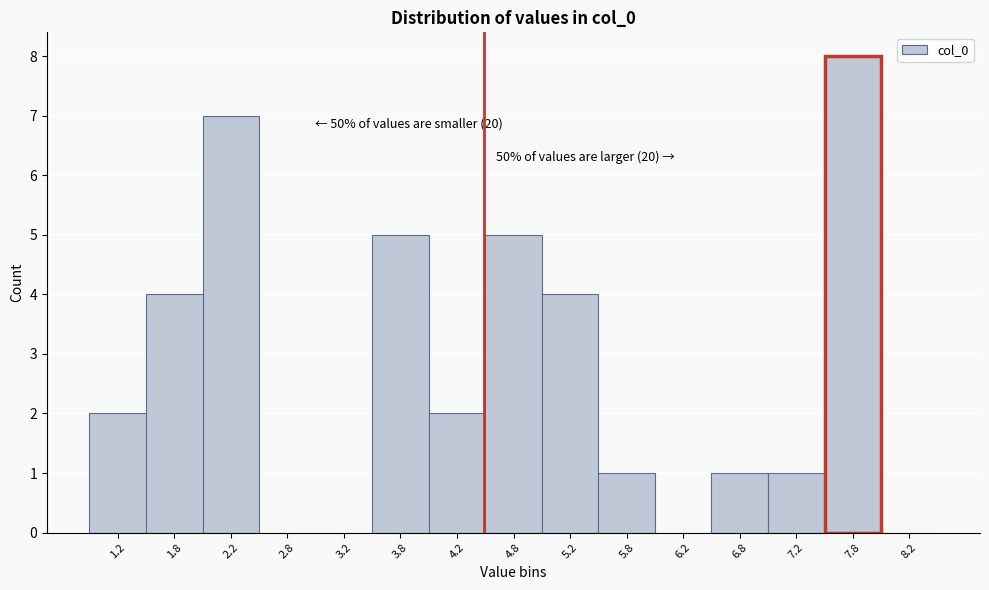

Over which range of the x-axis is the bar tallest?

7.5 to 8.0